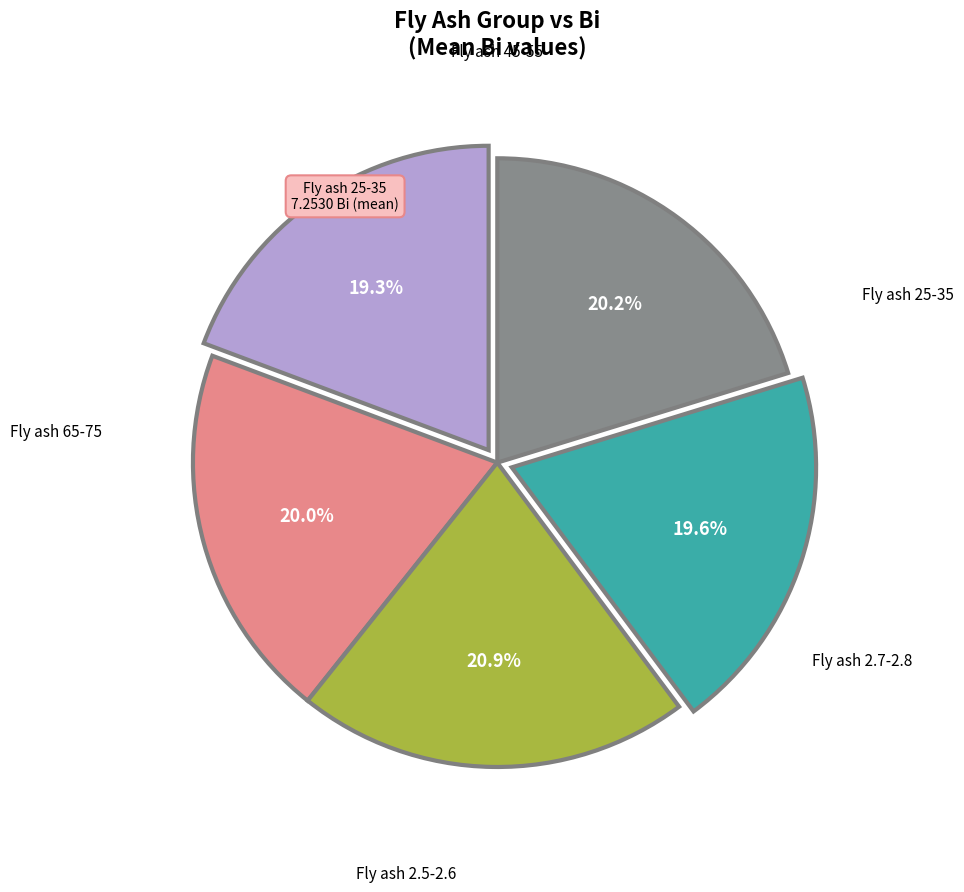

Does any single category account for the majority?

No